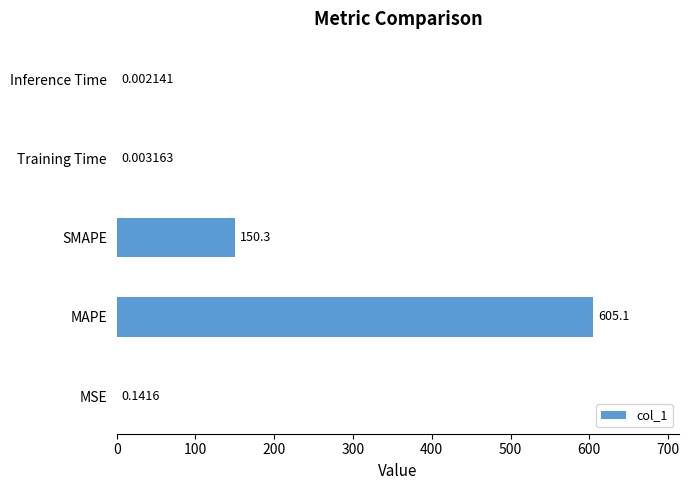

At which label is the value closest to 302?

SMAPE